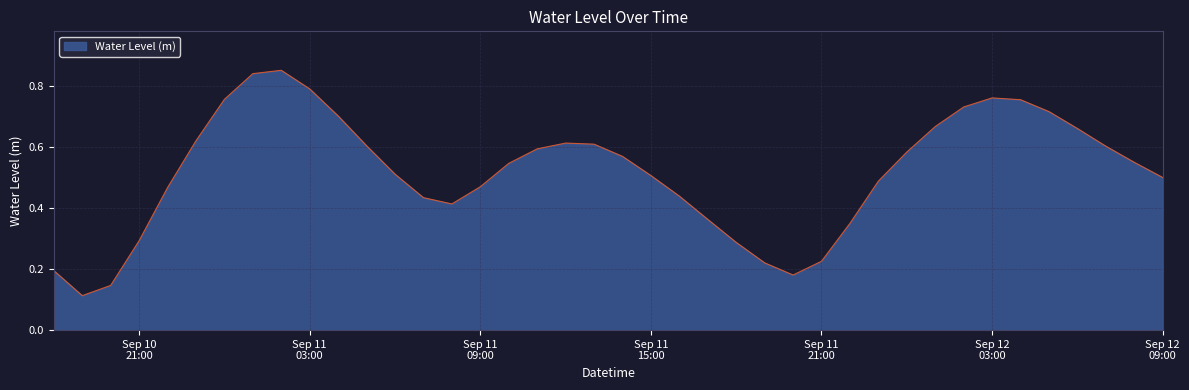

What is the label of the 19th point from the right?

Sep 11 15:00